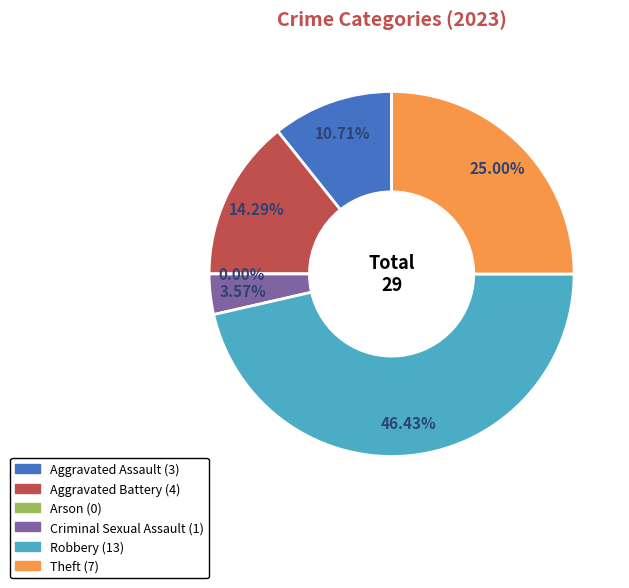

Count the number of slices in the pie.

6